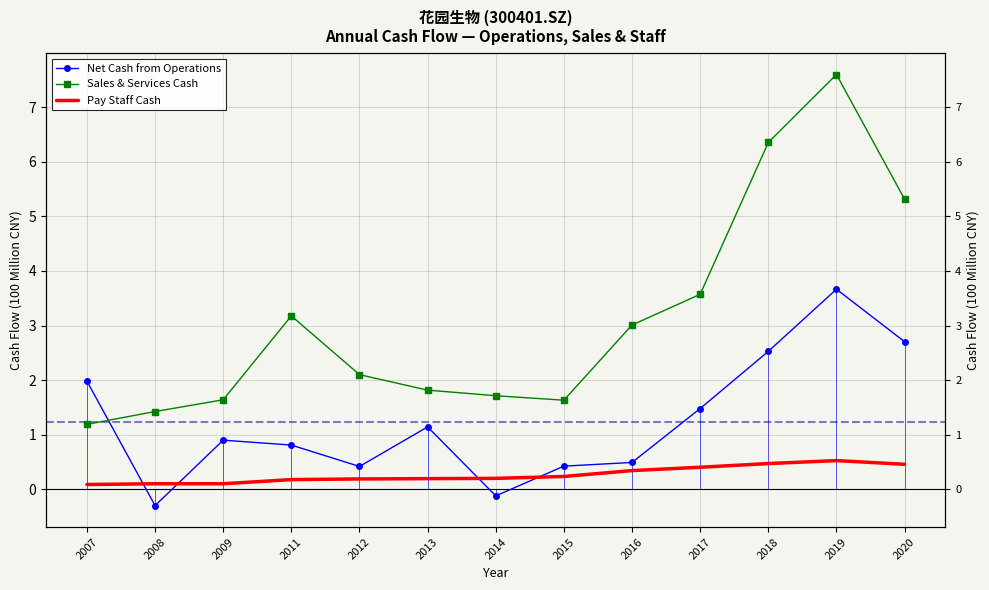

Is it true that Net Cash from Operations equals 0.7 at 2016?

False